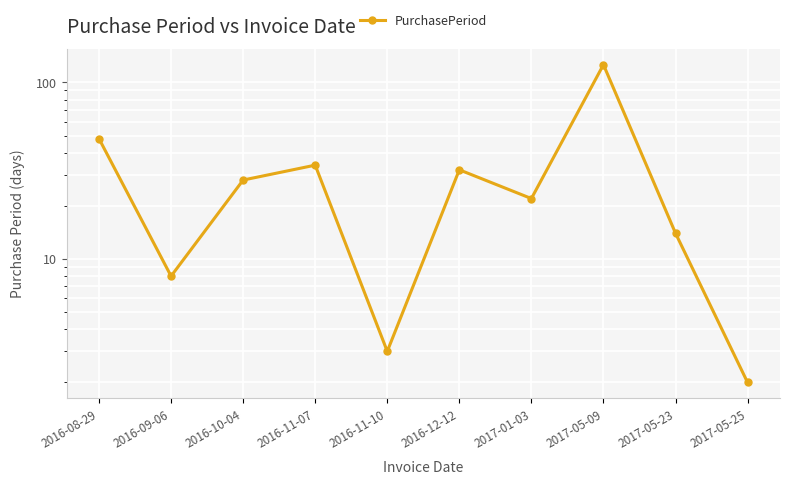

Reading left to right, list all the values displayed in this chart.

2016-08-29=48	2016-09-06=8	2016-10-04=28	2016-11-07=34	2016-11-10=3	2016-12-12=32	2017-01-03=22	2017-05-09=126	2017-05-23=14	2017-05-25=2